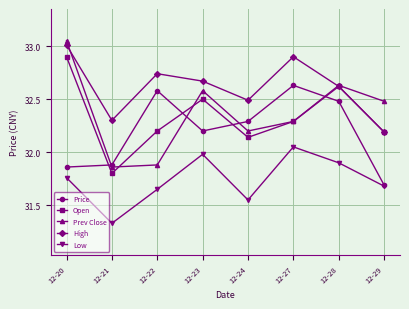

List the series in order of their peak value, highest first.

Prev Close, High, Open, Price, Low